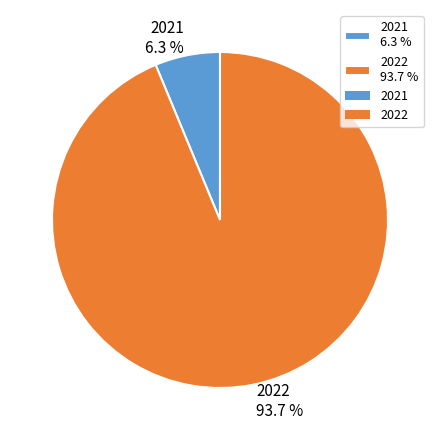

What percentage is the 2022 slice, to the nearest percent?

94%